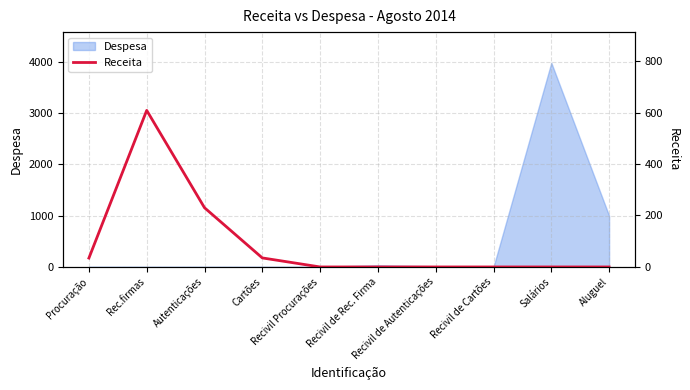

What is the average value?

90.8